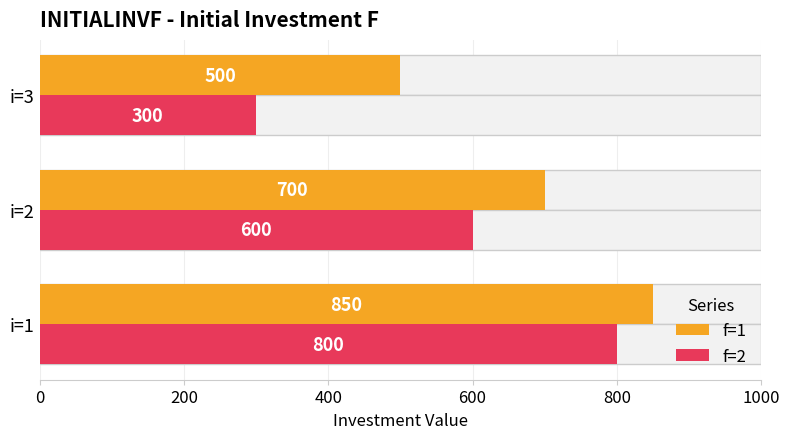

What is the minimum value for f=1?

500